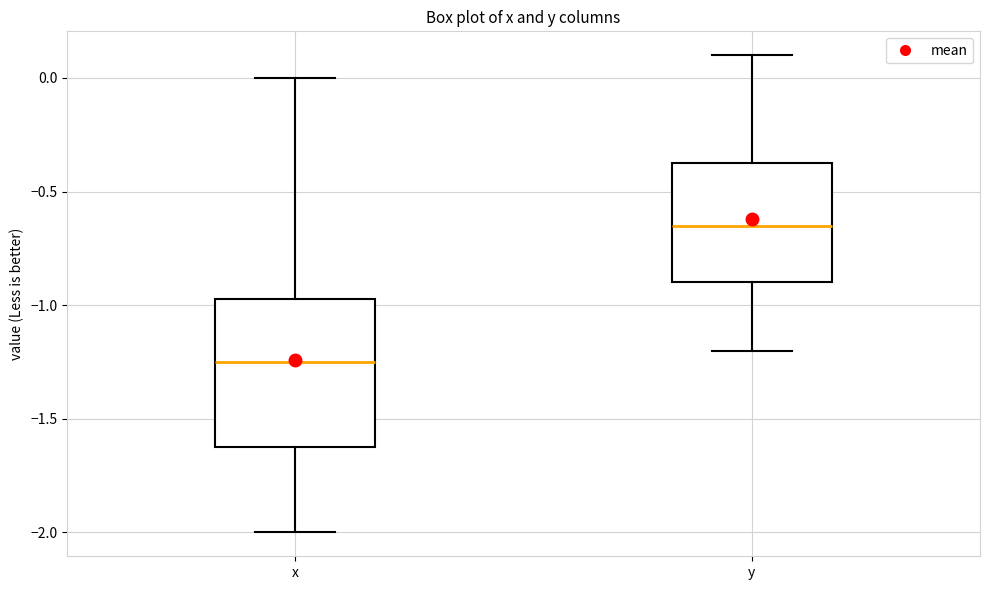

Which box is the tallest, from its lower edge to its upper edge?

x